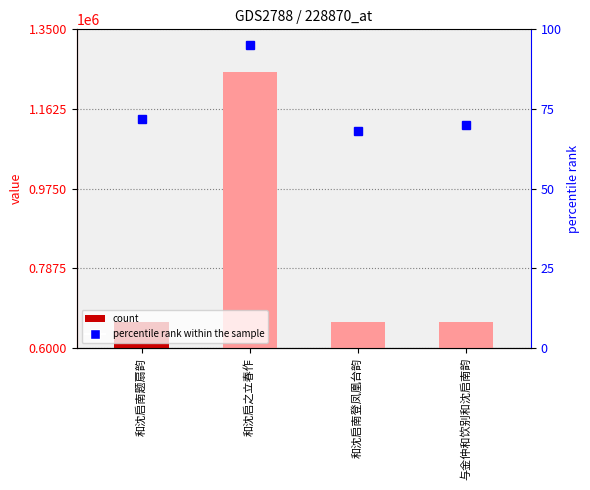

Rank the categories by value from lowest to highest.

和沈启南登凤凰台韵, 与金仲和饮别和沈启南韵, 和沈启南题扇韵, 和沈启之立春作